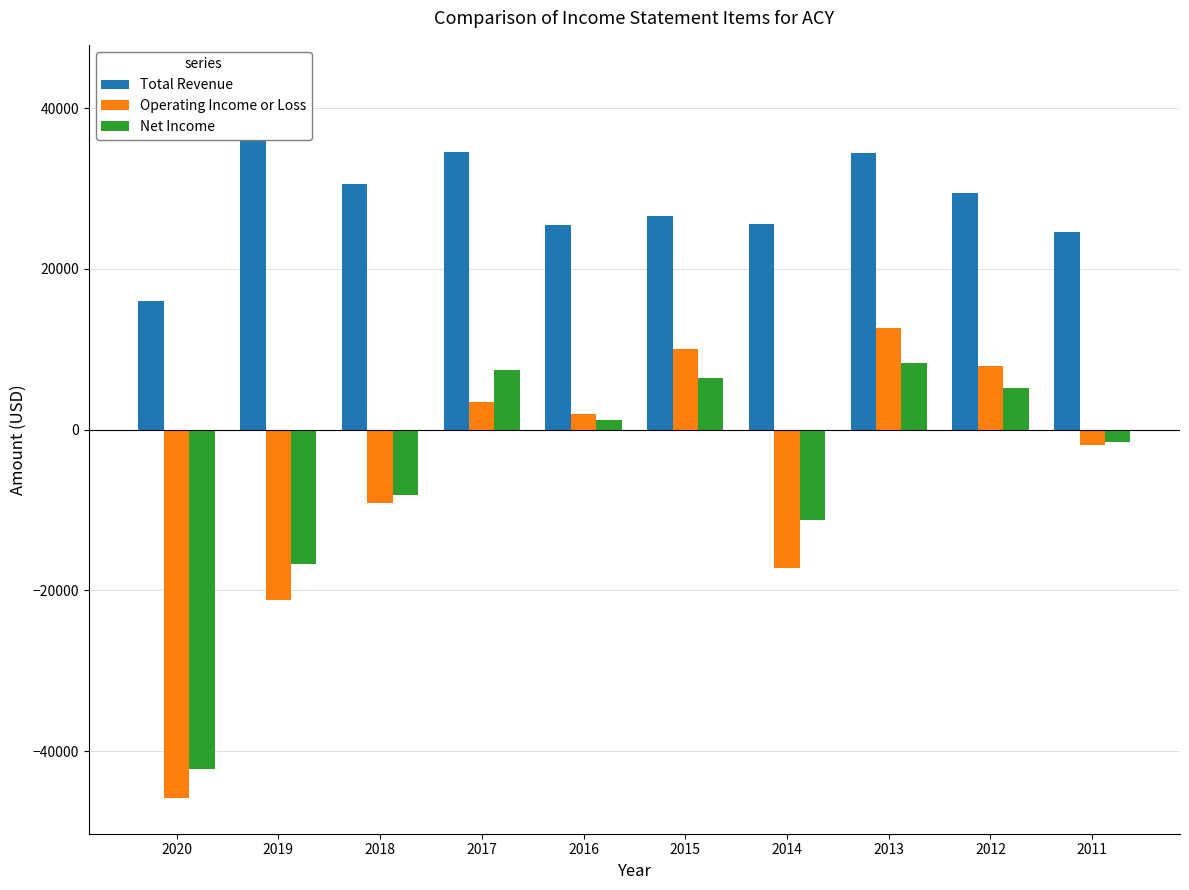

What is the difference between the Total Revenue values at 2011 and 2018?

5900